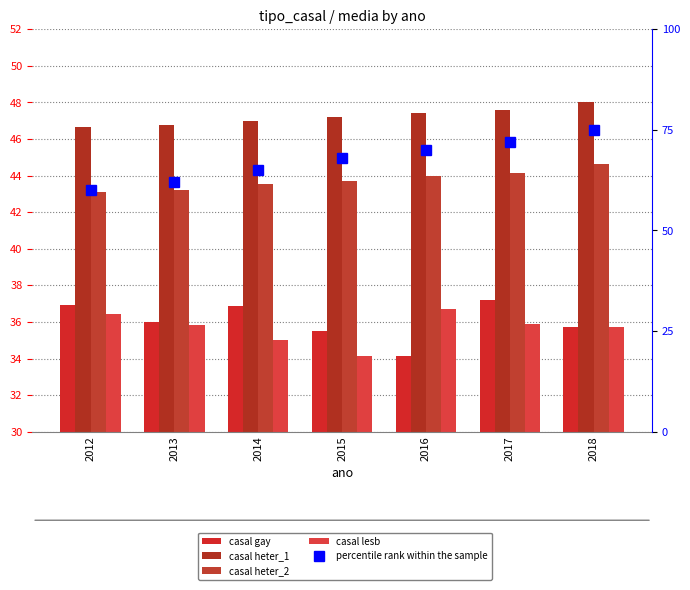

Which has a higher value, 2012 or 2013?

2012